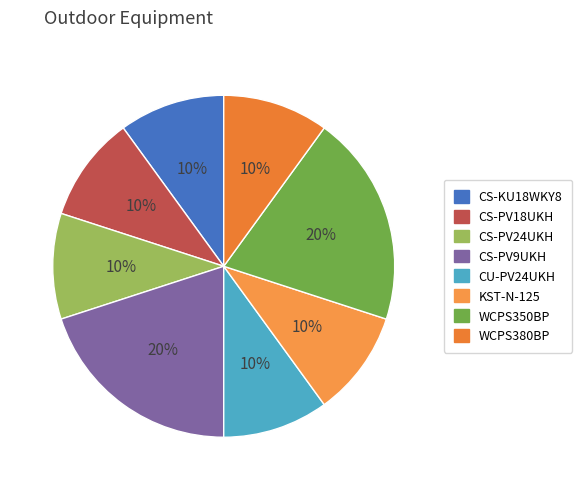

How much of the chart is everything except CS-KU18WKY8?

90.0%